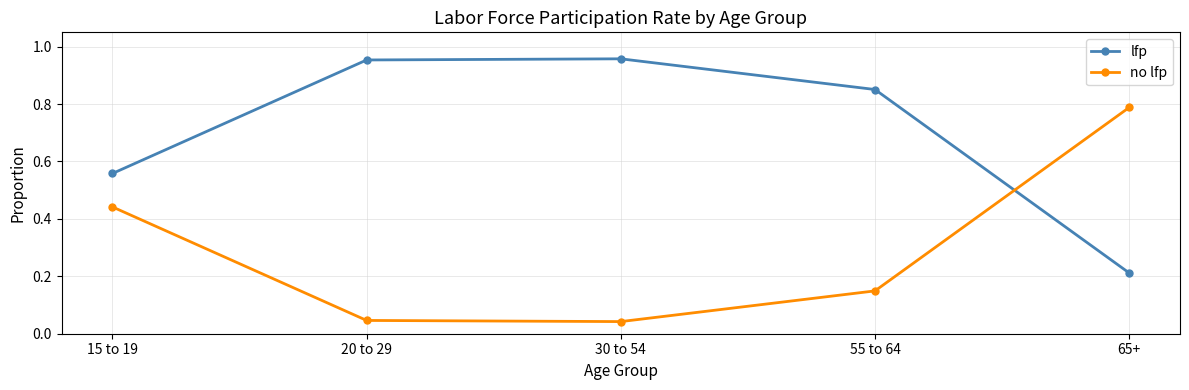

In no lfp, how many points are lower than both neighbors (excluding endpoints)?

1